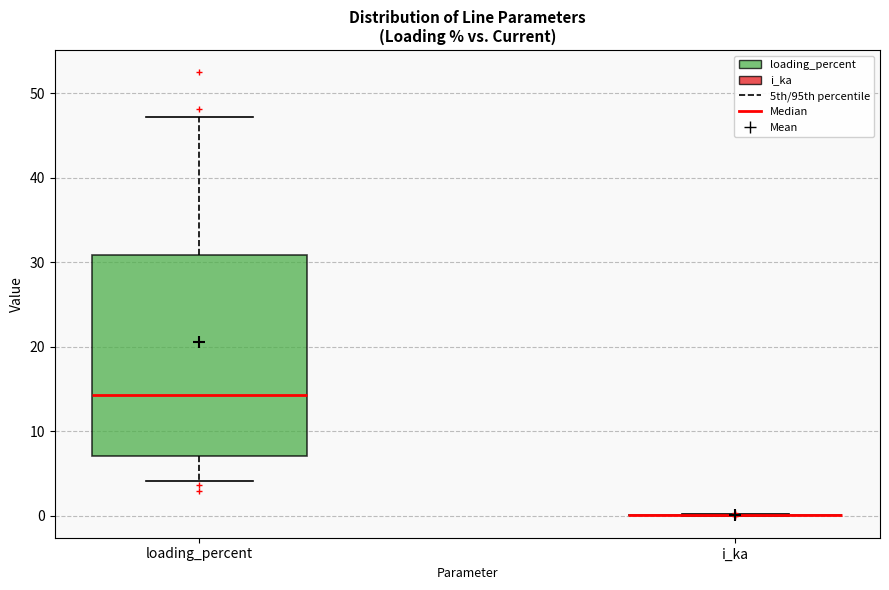

Reading left to right, read every box against the y-axis: the position of its median line, the range the box covers, and the ends of its whiskers. The values are not printed on the chart, so give them approximately, as read against the axis.

loading_percent: median 14, box 7 to 31, whiskers 4 to 47
i_ka: box collapsed to a line at 0, whiskers 0 to 0